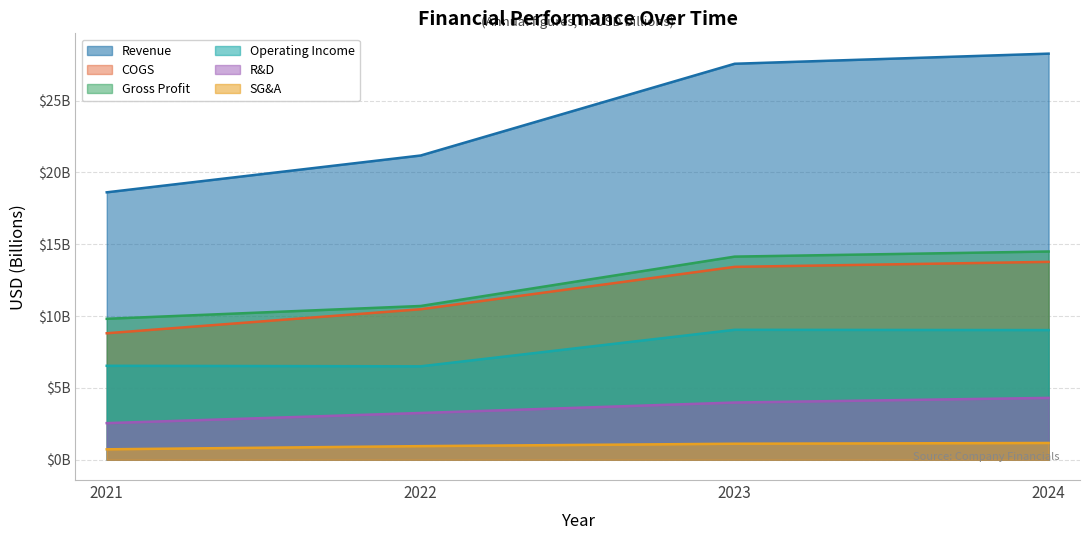

Is the value of Gross Profit at 2022 greater than the value of R&D at 2021?

Yes